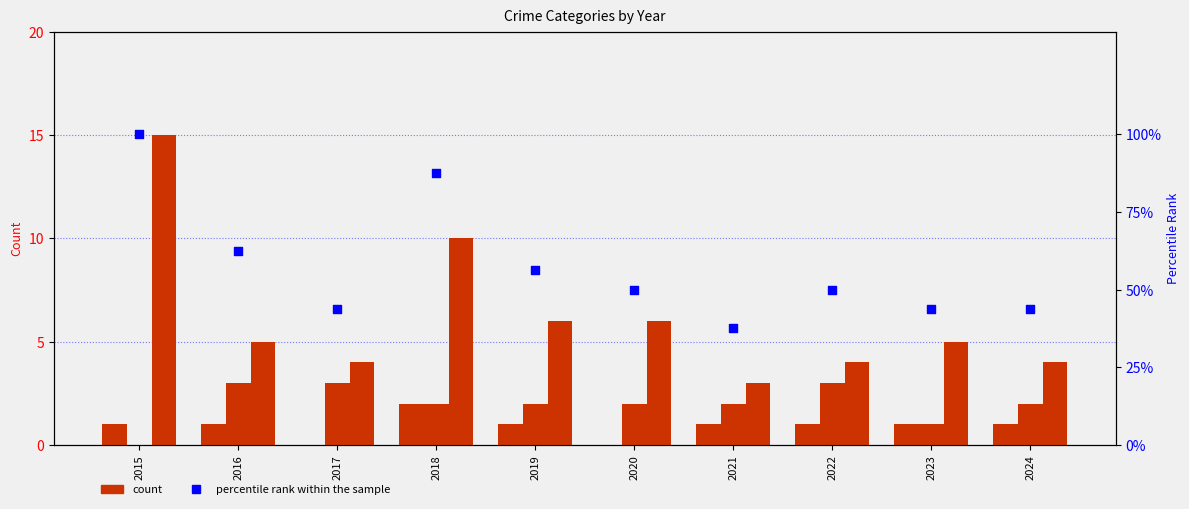

Is the value of Robbery at 2024 greater than the value of percentile rank within the sample at 2019?

No